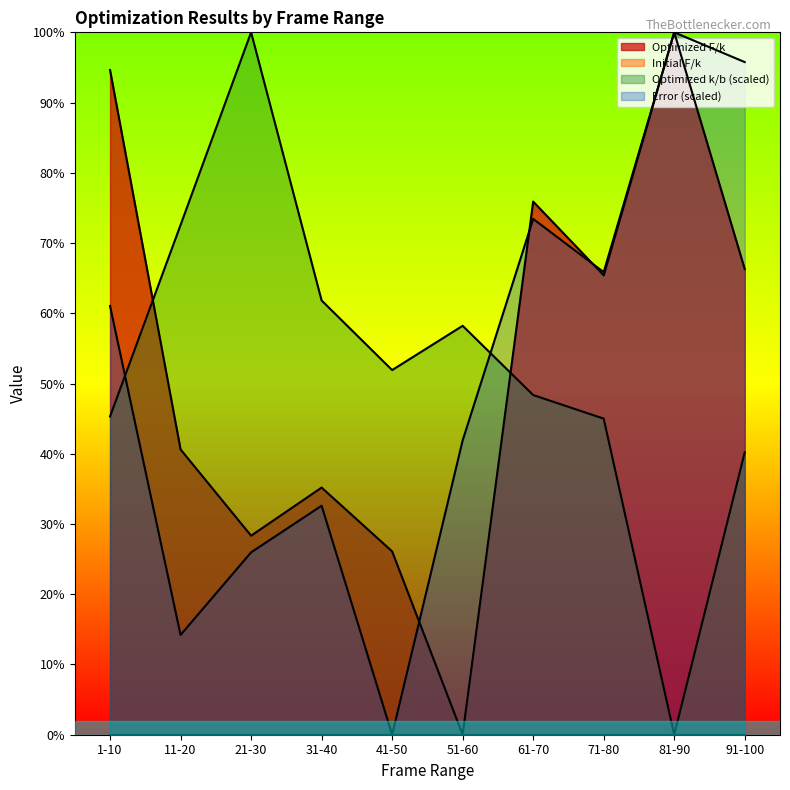

What is the maximum value for Optimized k/b (scaled)?

100.0